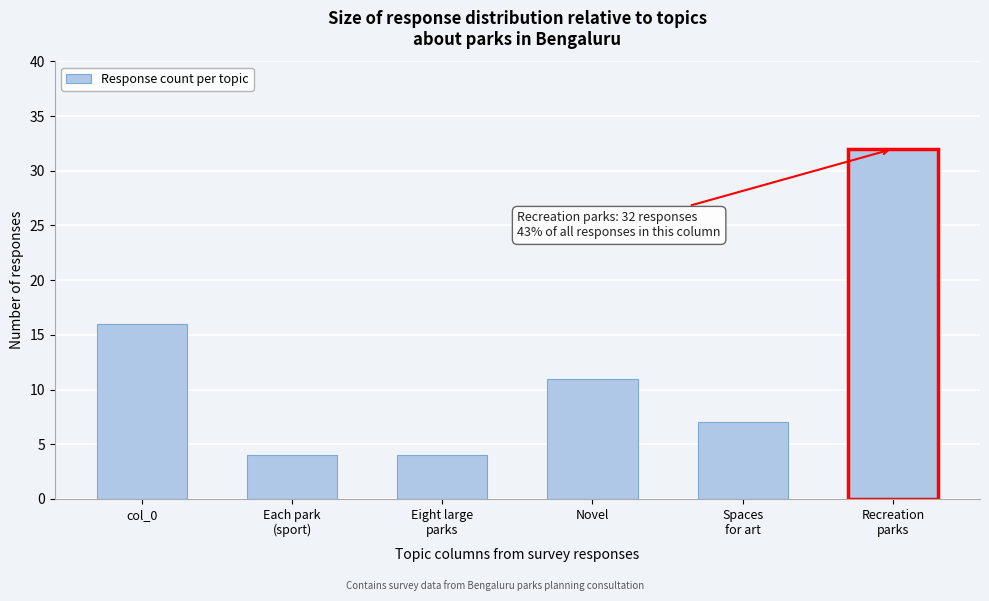

Reading right to left, transcribe all the data shown in this chart.

32	7	11	4	4	16